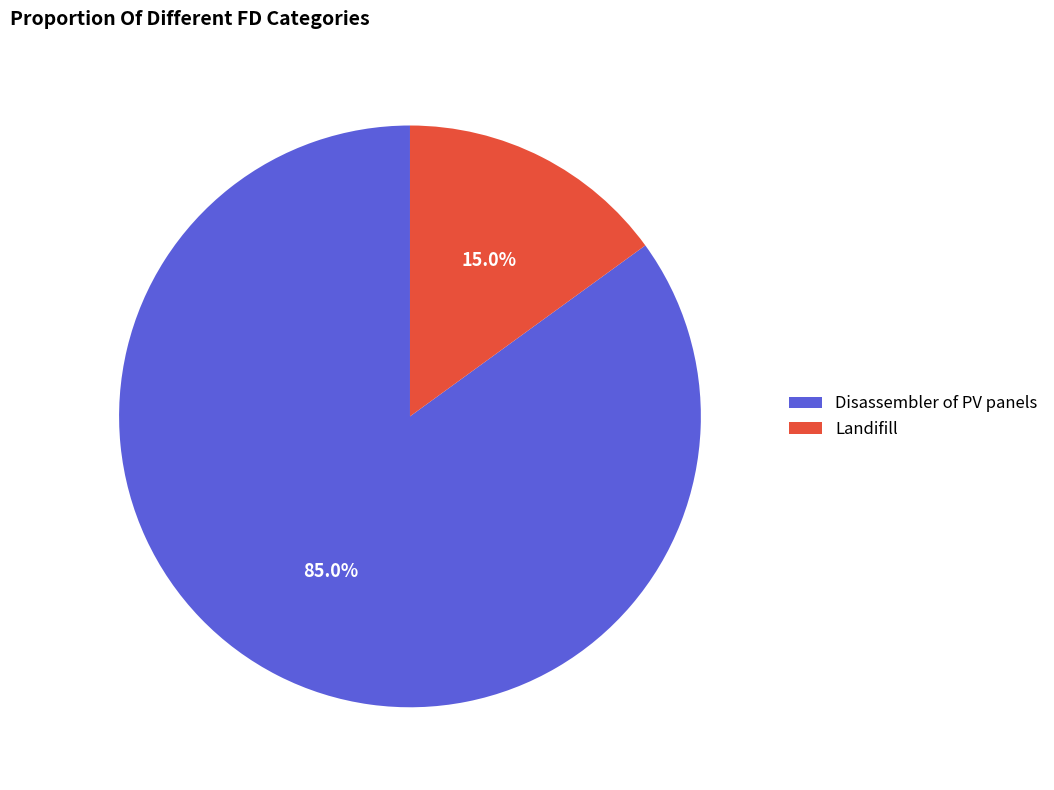

Count the number of slices in the pie.

2